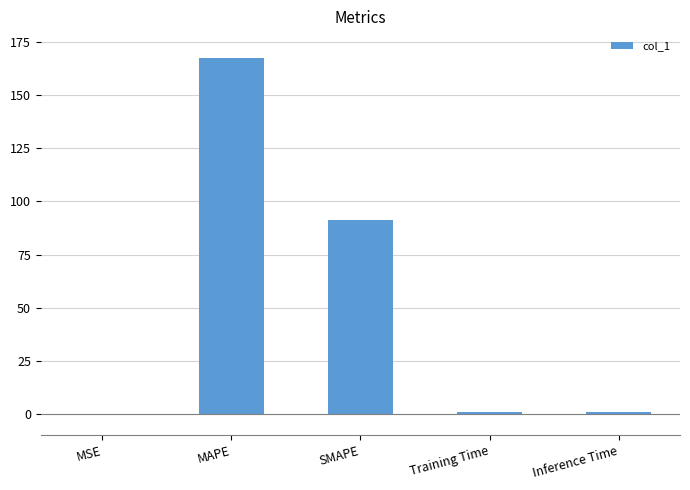

How many categories are shown in the chart?

5